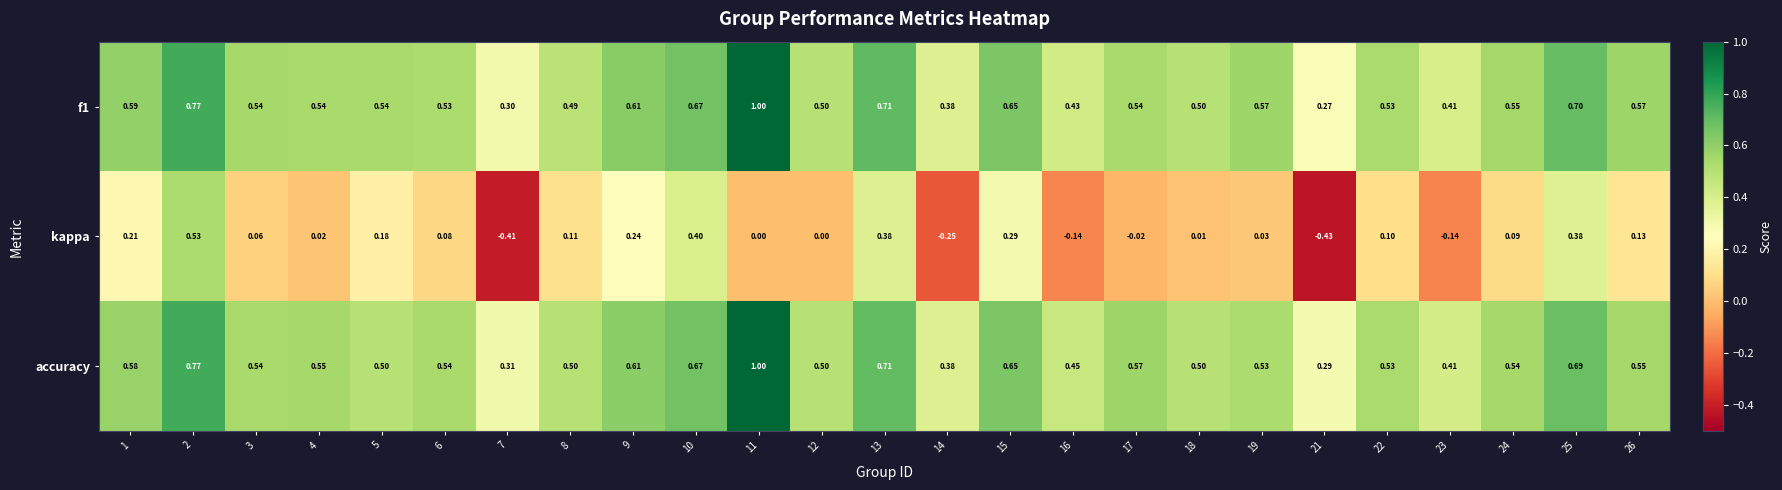

Is the value of kappa at 25 greater than the value of accuracy at 18?

No